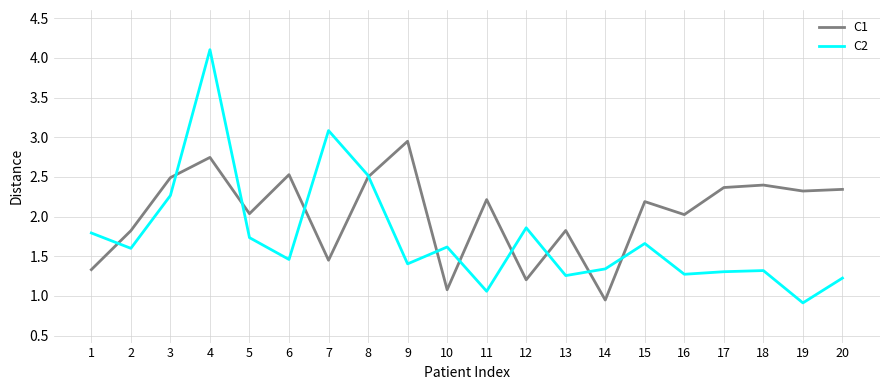

How many values in the C1 series exceed 2?

13